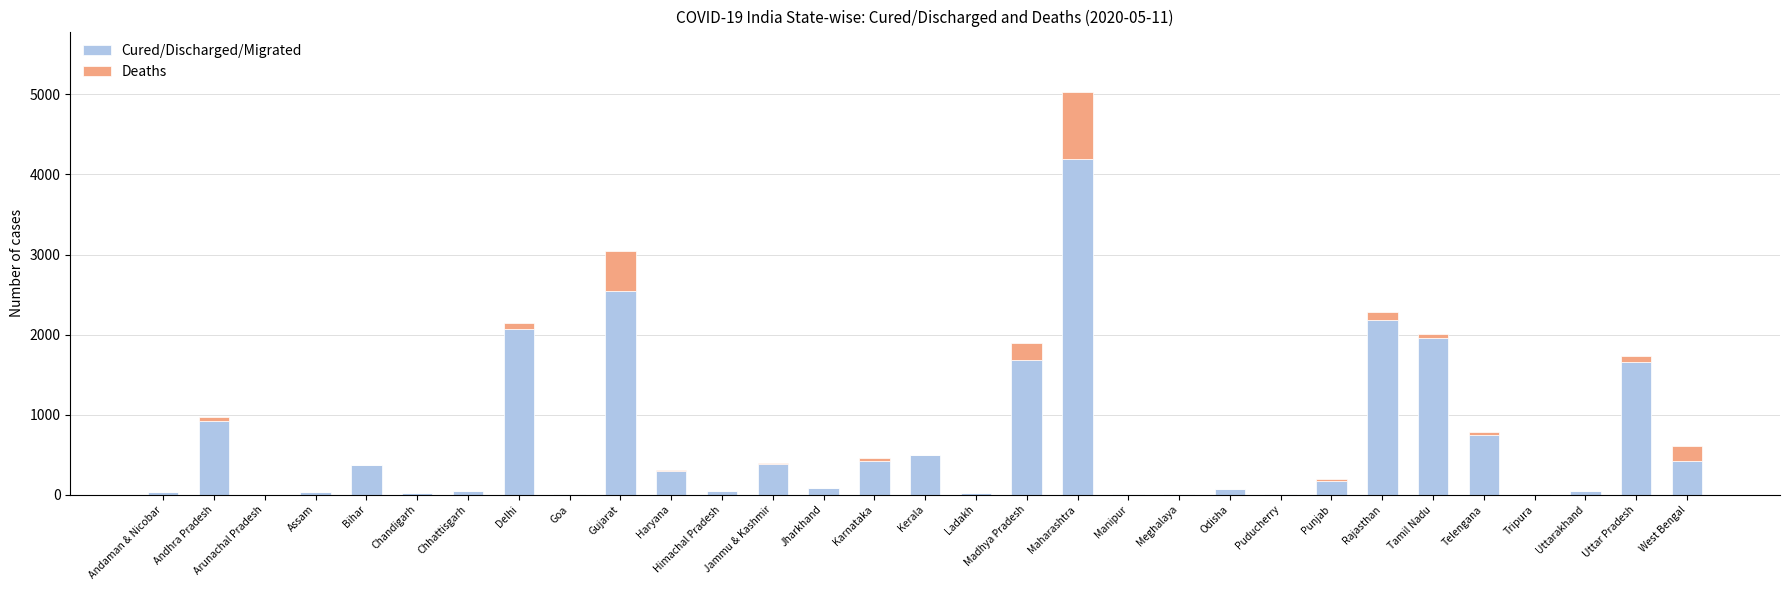

At which category is the sum across all series the highest?

Maharashtra